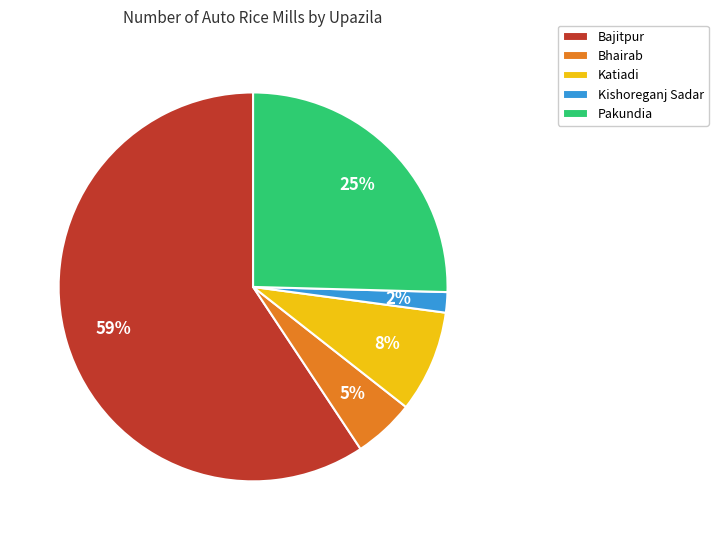

Which category accounts for the majority?

Bajitpur